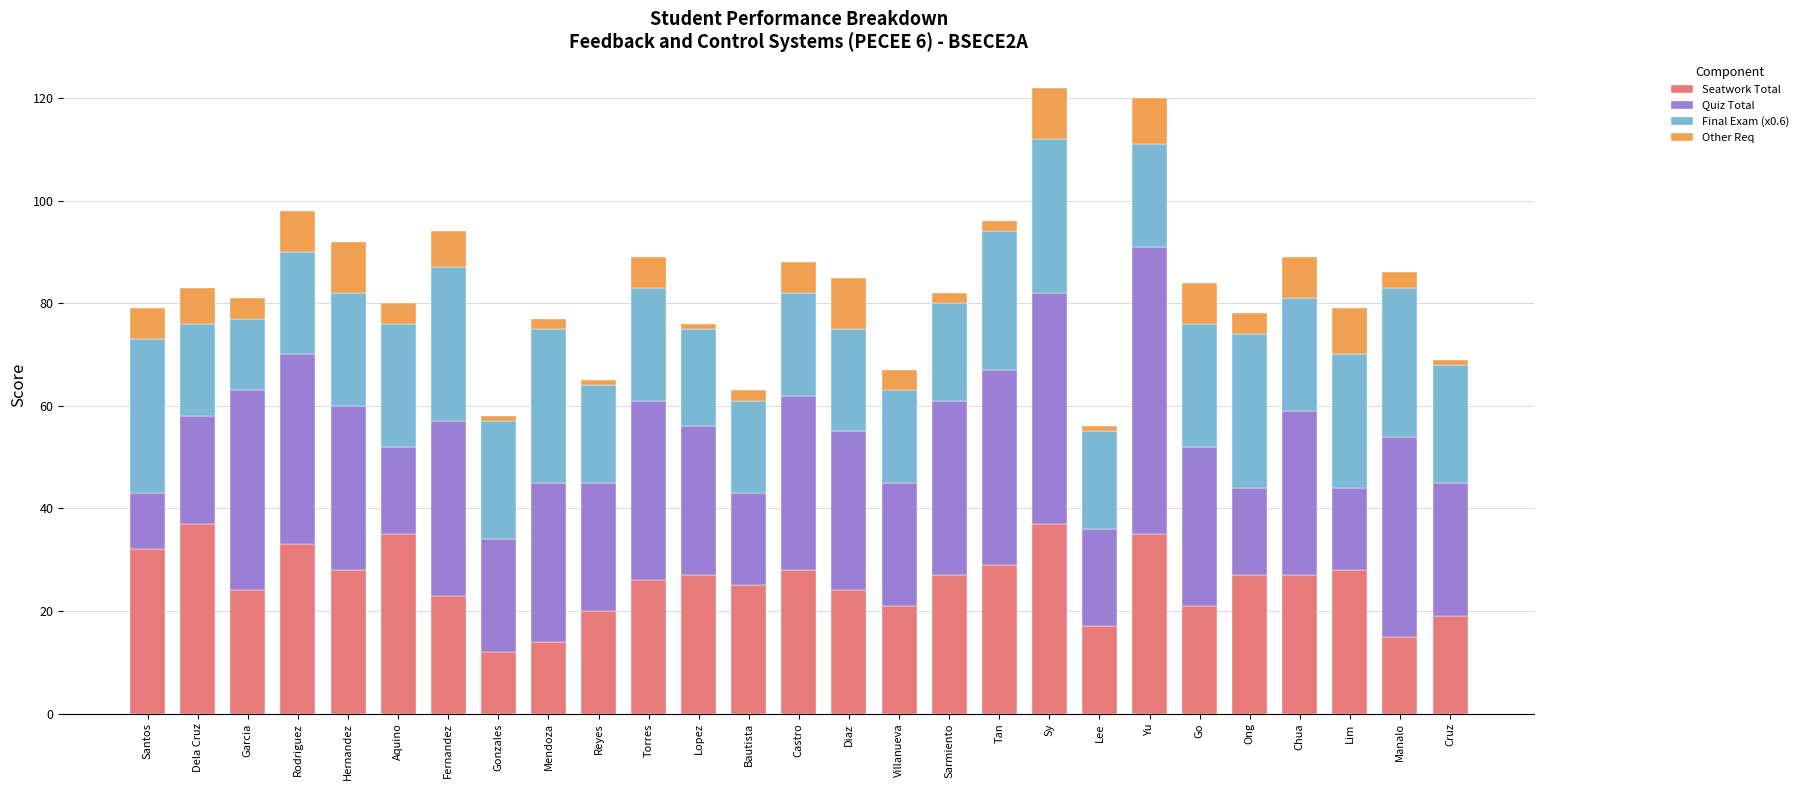

The value of Seatwork Total at Manalo is 26. True or false?

False